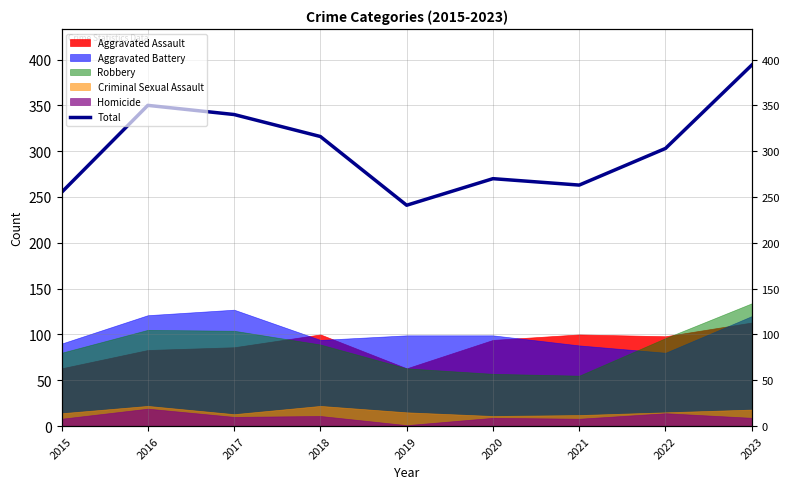

What is the approximate value at 2019, to the nearest 50?

250